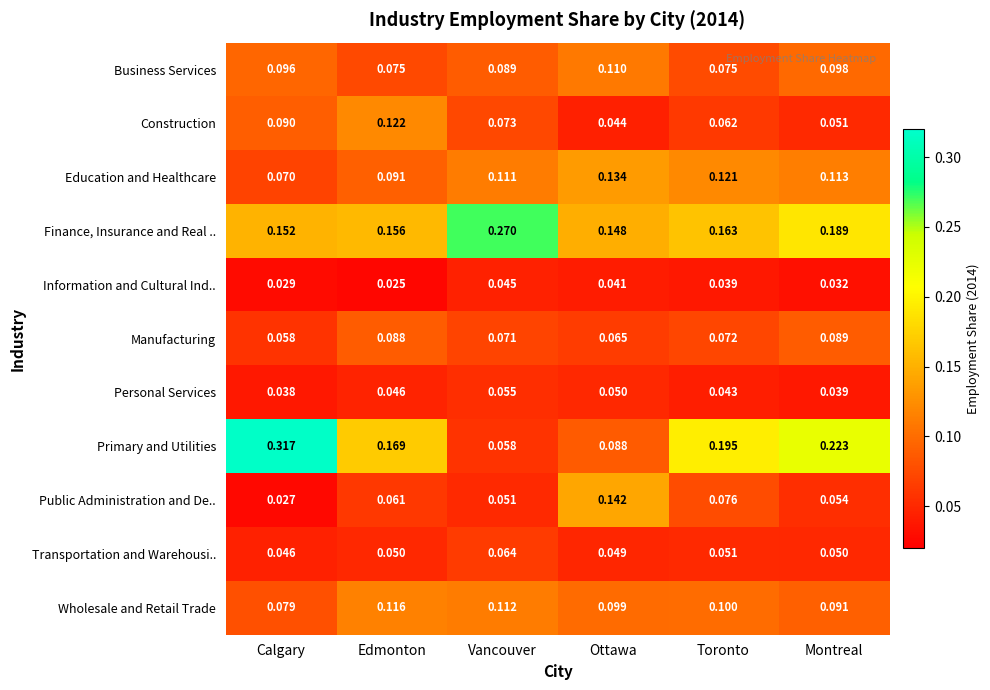

Which series has the largest total across all categories?

Finance, Insurance and Real ..